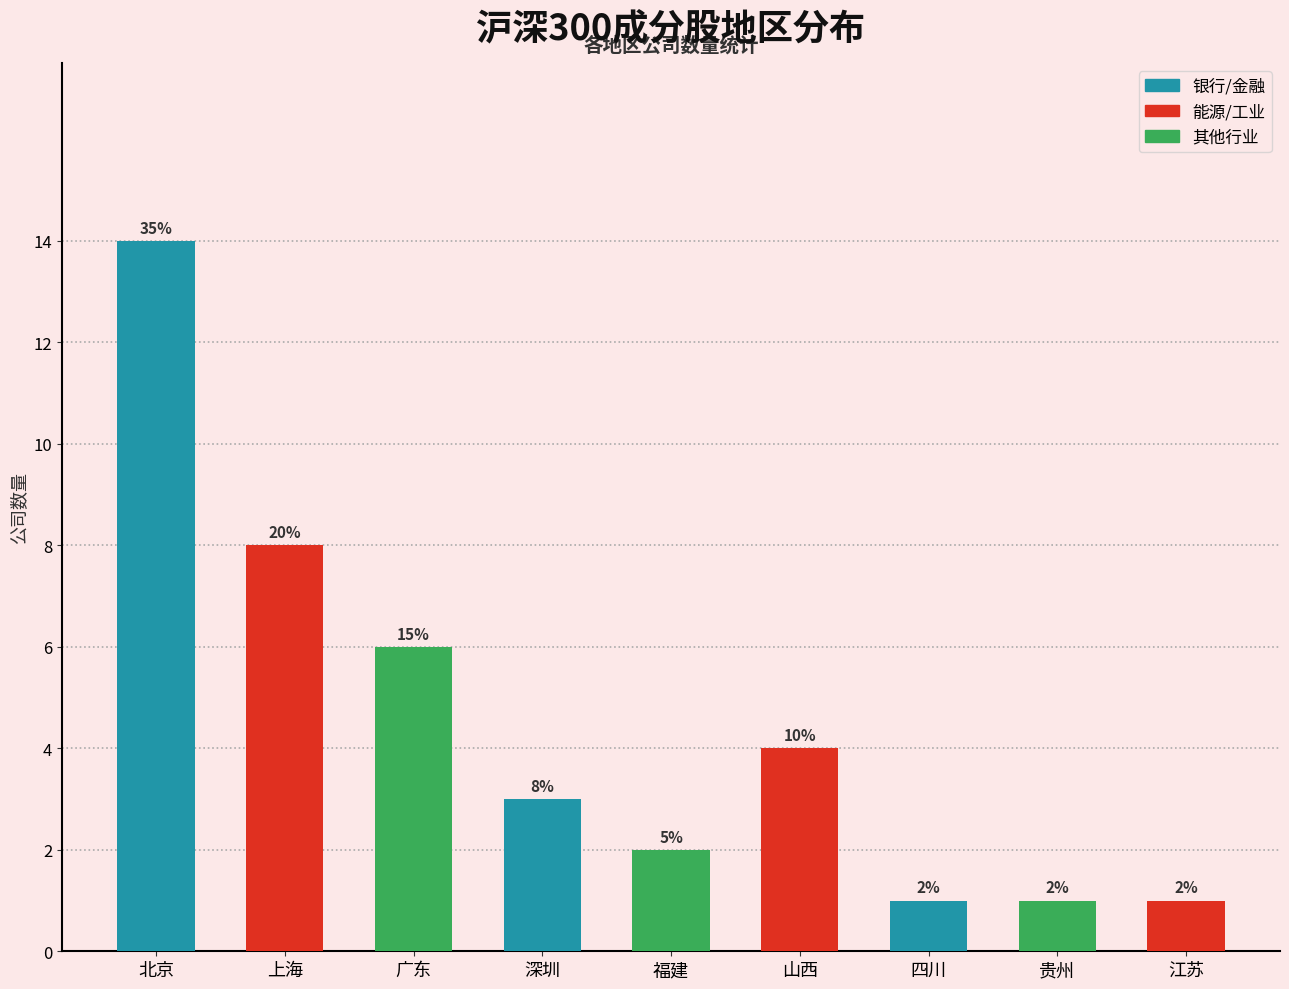

Reading left to right, list all the values displayed in this chart.

14	8	6	3	2	4	1	1	1